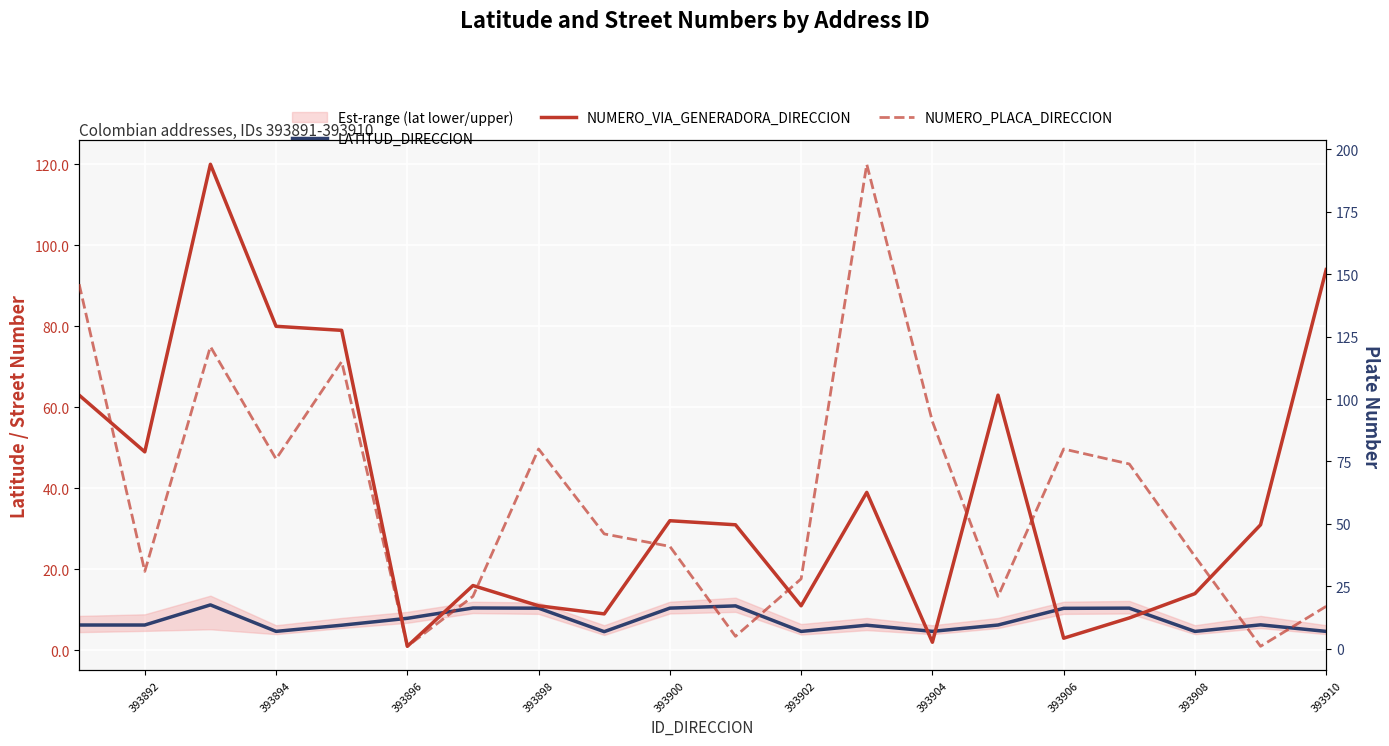

Is it true that NUMERO_VIA_GENERADORA_DIRECCION equals 72.4 at 393892?

False